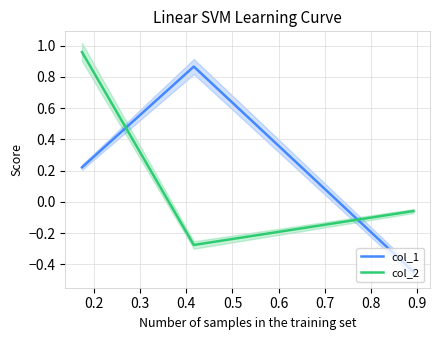

How many categories are shown in the chart?

3